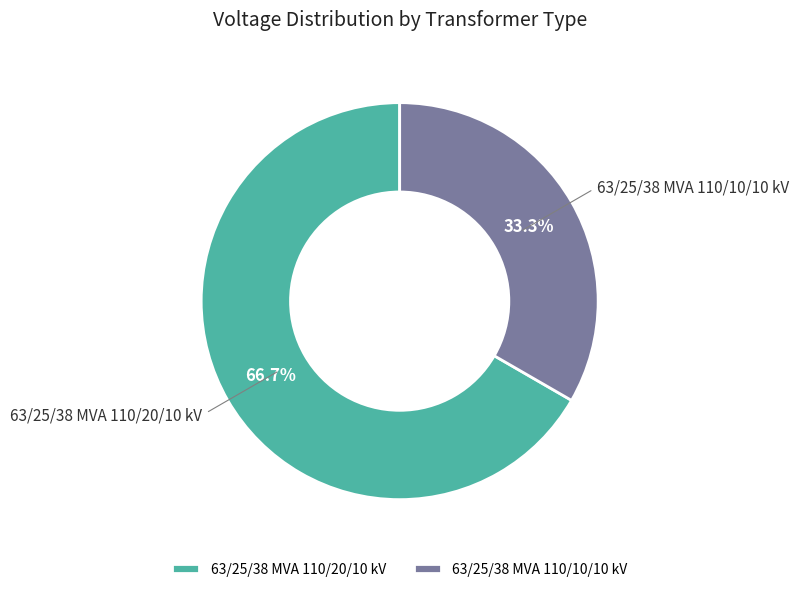

Which has a higher value, 63/25/38 MVA 110/20/10 kV or 63/25/38 MVA 110/10/10 kV?

63/25/38 MVA 110/20/10 kV